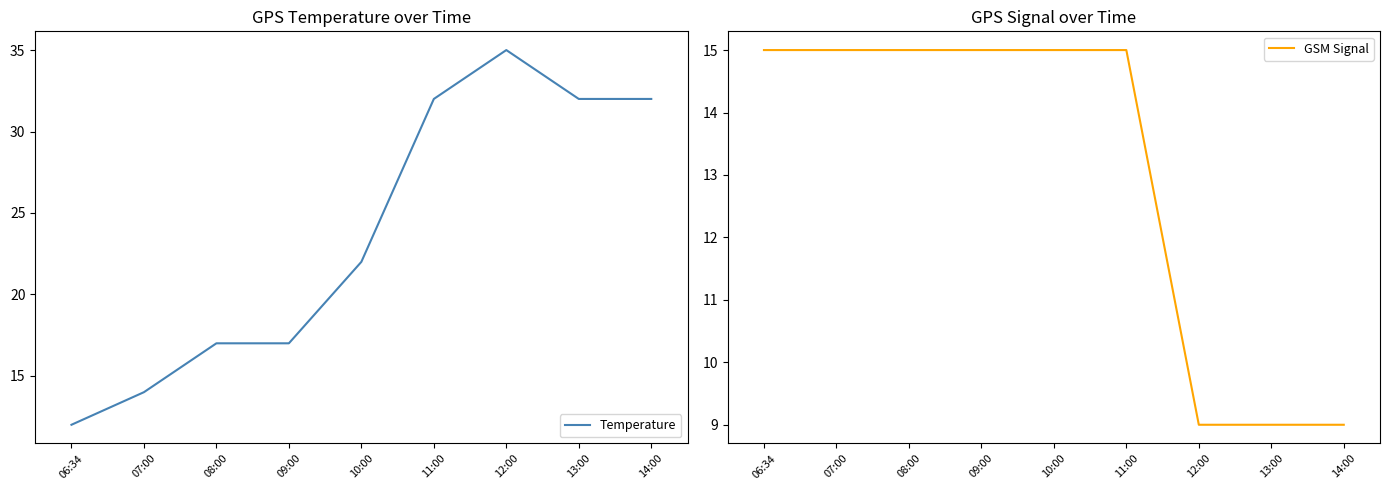

Which series has the widest spread of values?

Temperature